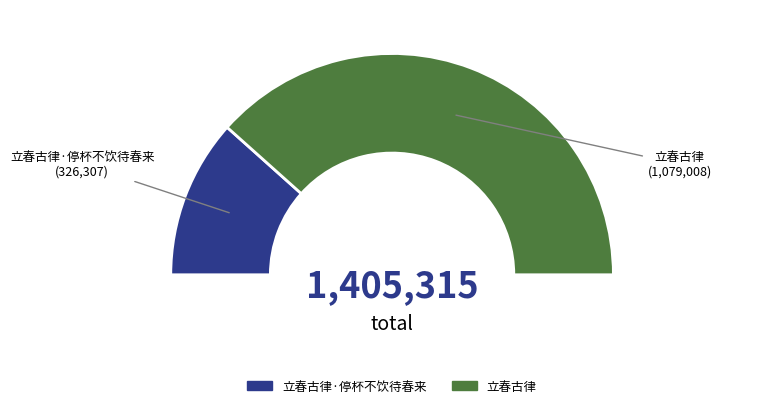

Which slice is the largest?

立春古律